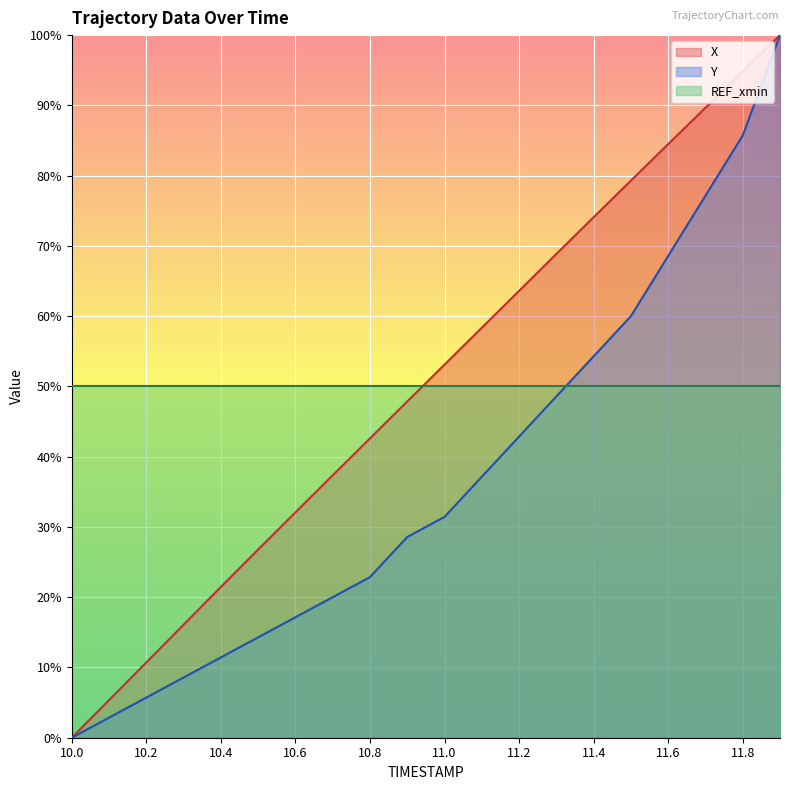

Rank the series at 10.6 from lowest to highest value.

Y, X, REF_xmin